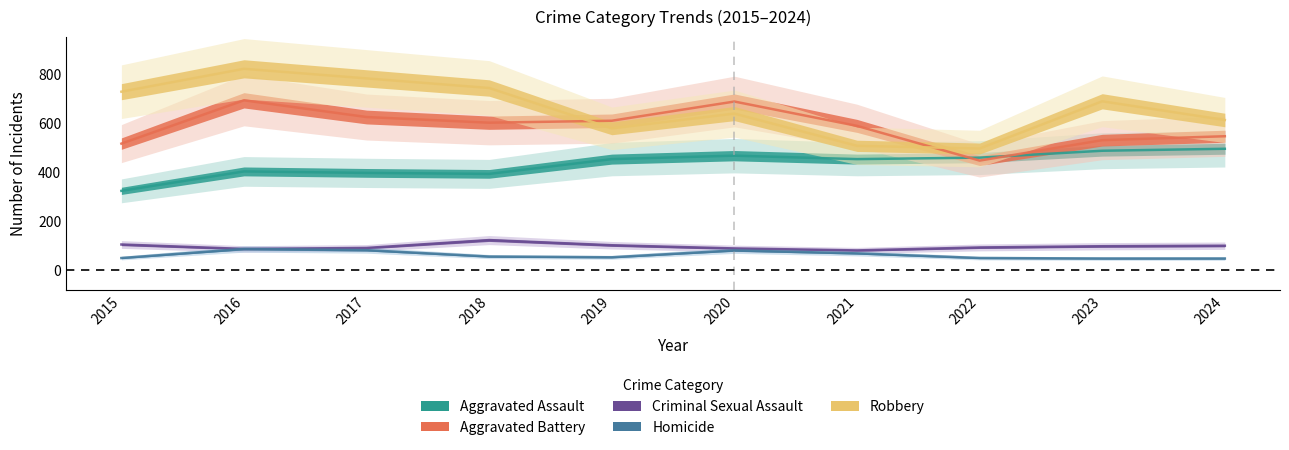

How many lines are shown in the chart?

5